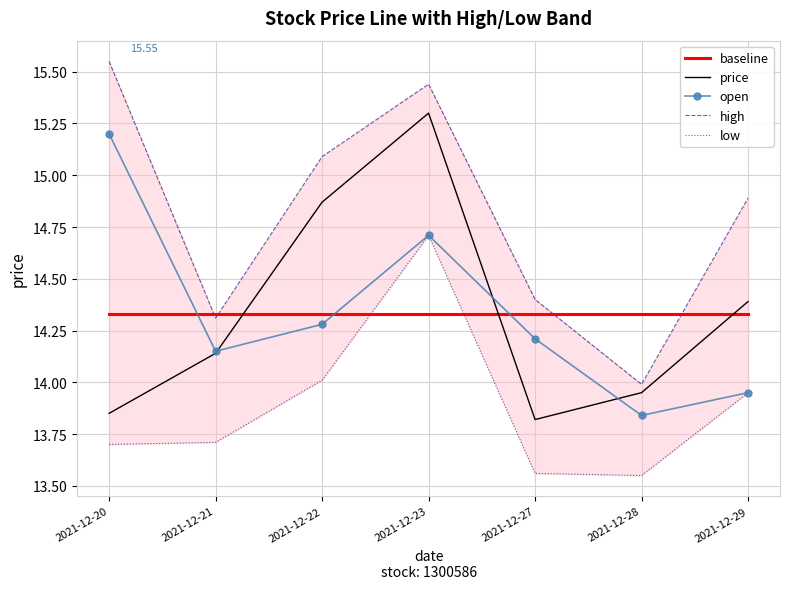

True or false: baseline has a value of 21.5 at 2021-12-23.

False